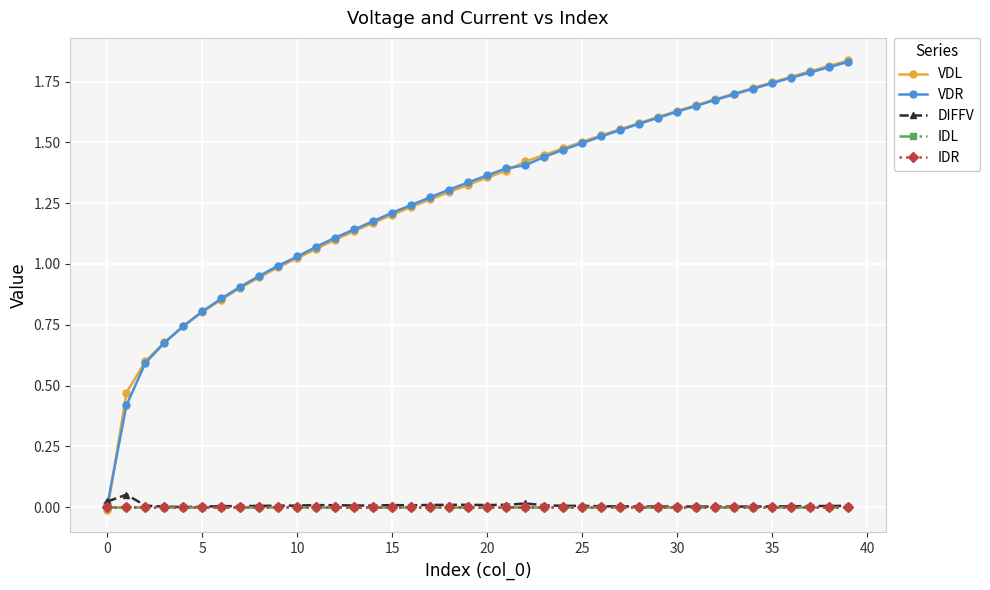

True or false: VDR has more than 2 points higher than both neighbors.

False